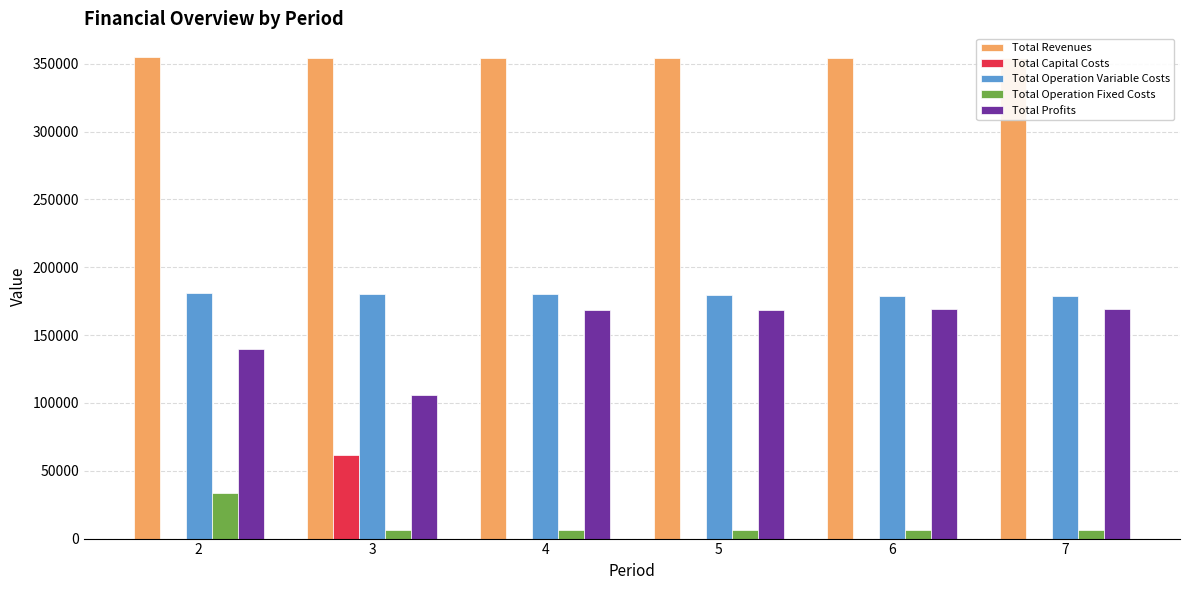

Are the bars horizontal?

No